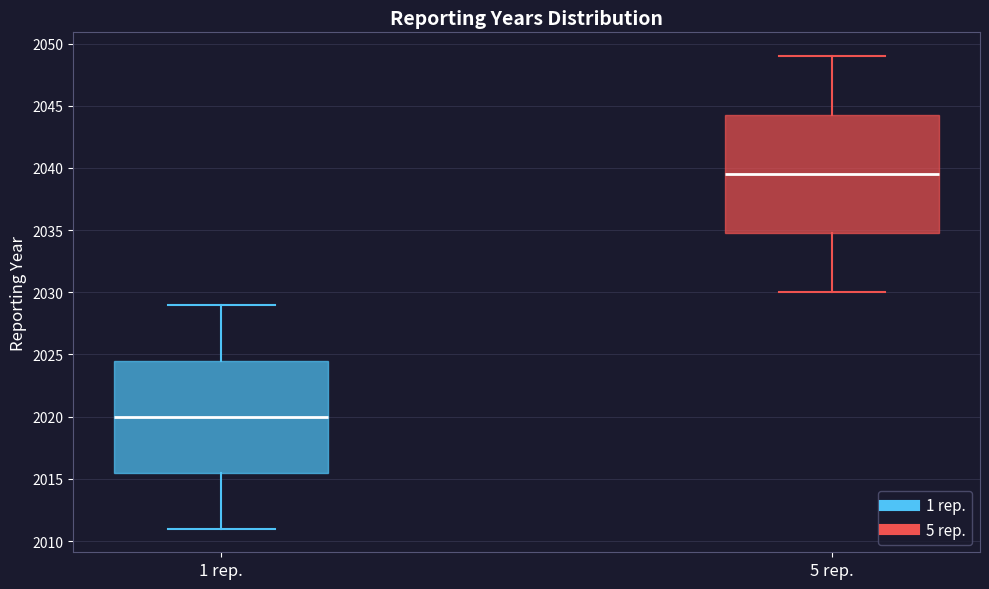

Which box is the tallest, from its lower edge to its upper edge?

5 rep.